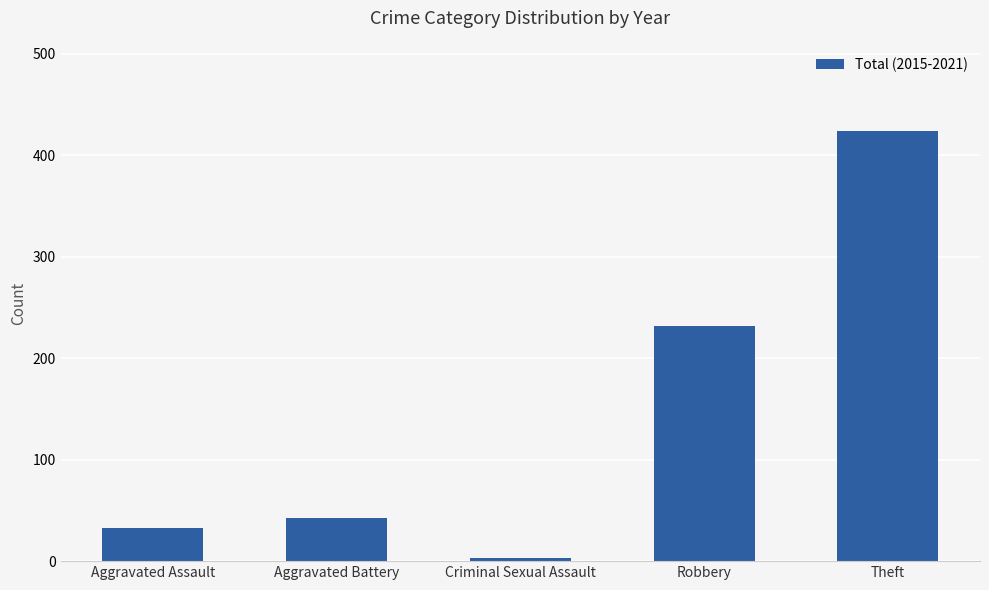

What is the difference between the second highest and minimum values?

229